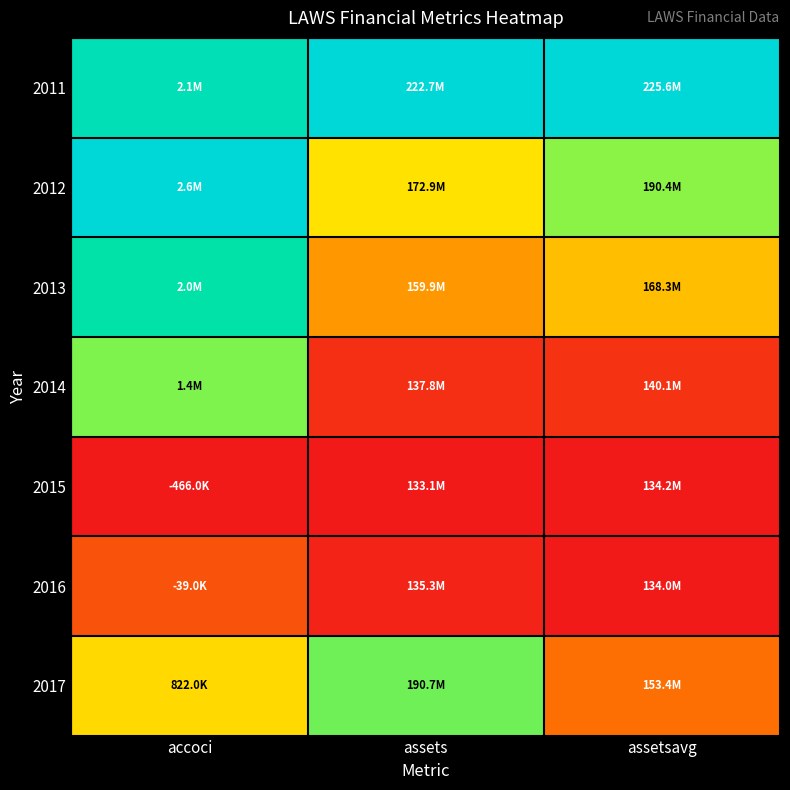

How many distinct data groups are displayed?

7